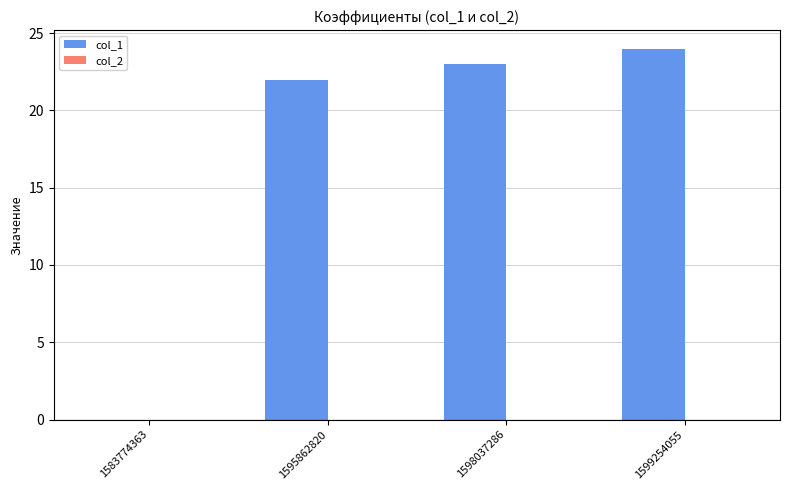

Which label corresponds to the largest value in the chart?

1599254055